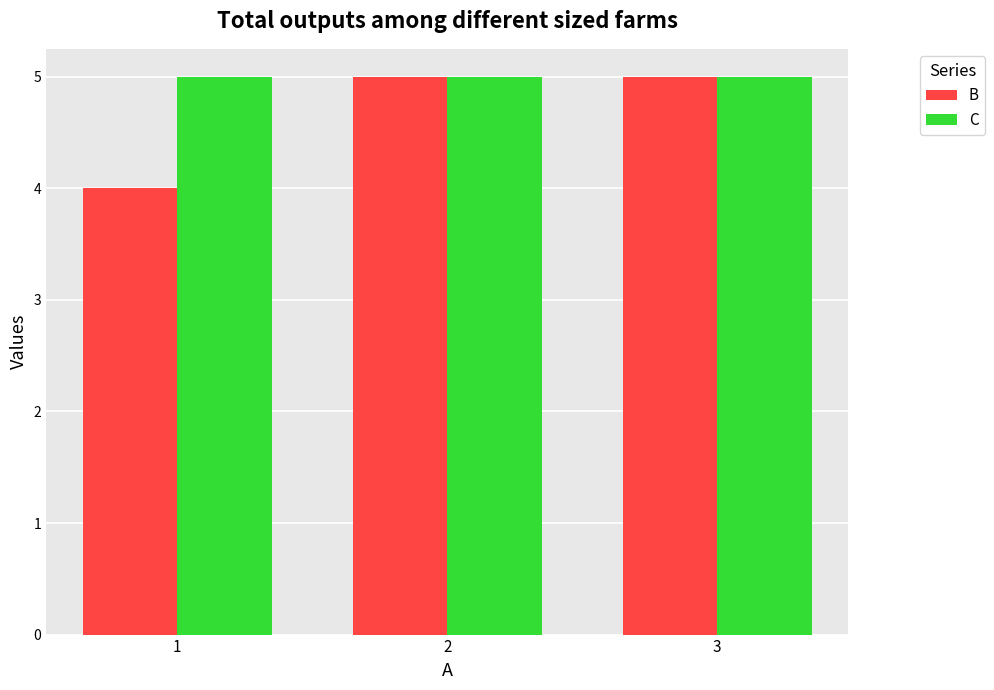

Reading right to left, transcribe all the data shown in this chart.

B: 5	5	4
C: 5	5	5